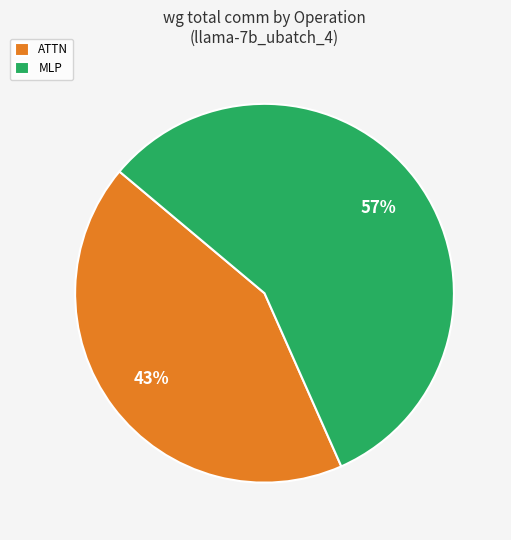

Is there any slice that represents more than half of the pie?

Yes